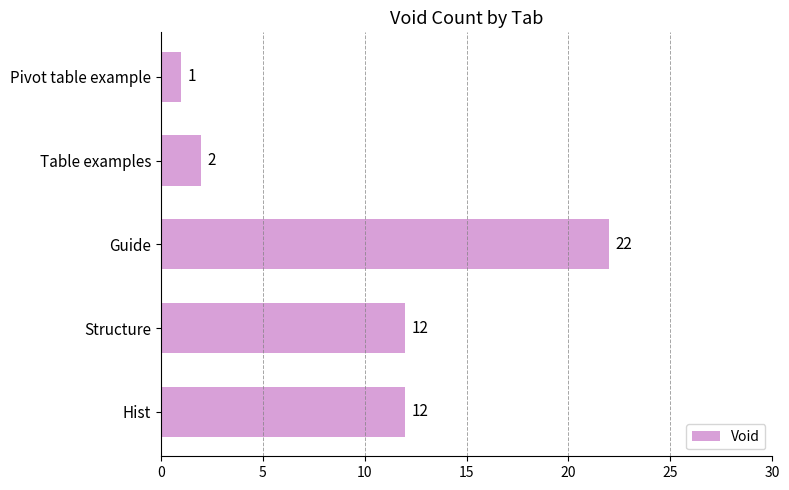

How many bars are there in total?

5